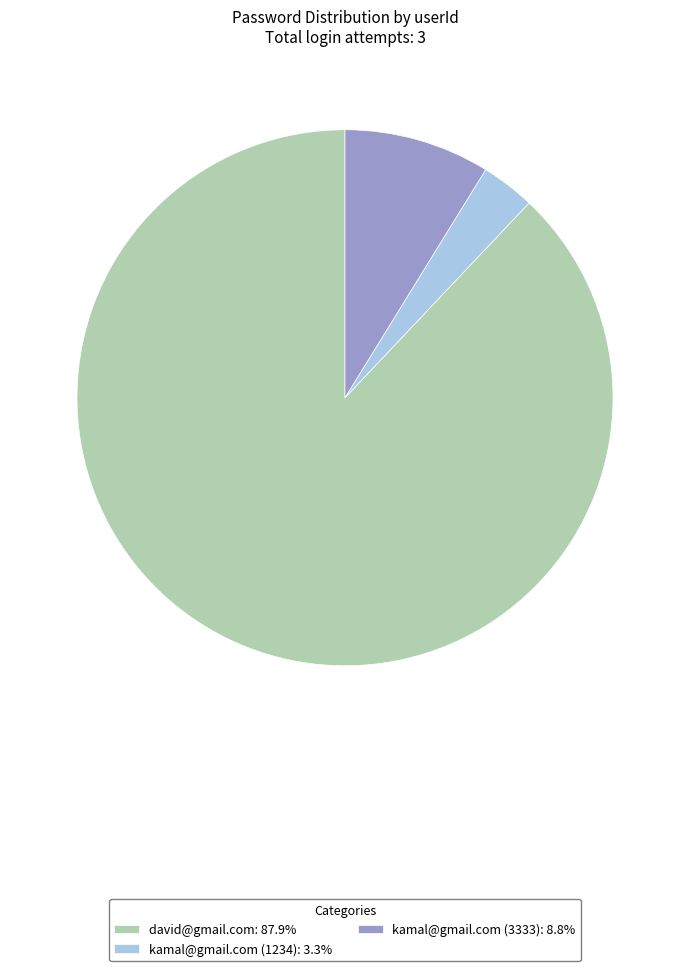

Which category has the biggest portion of the pie?

david@gmail.com